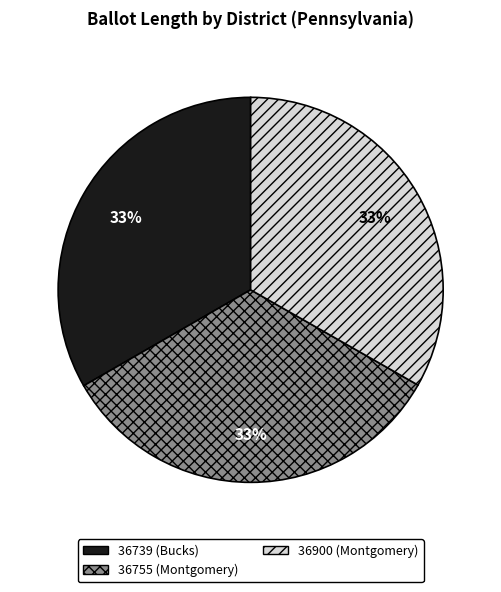

What is the ratio of the value at 36739 (Bucks) to the value at 36900 (Montgomery)?

1.0